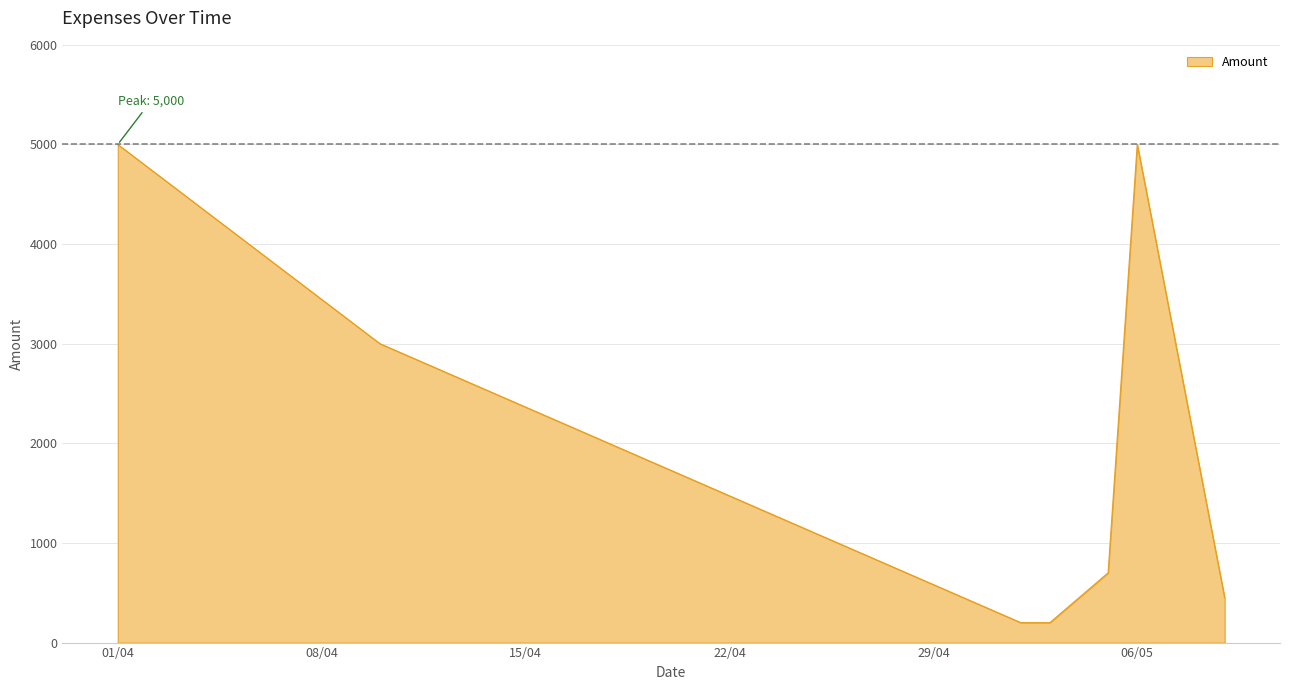

What is the maximum value shown in the chart?

5000